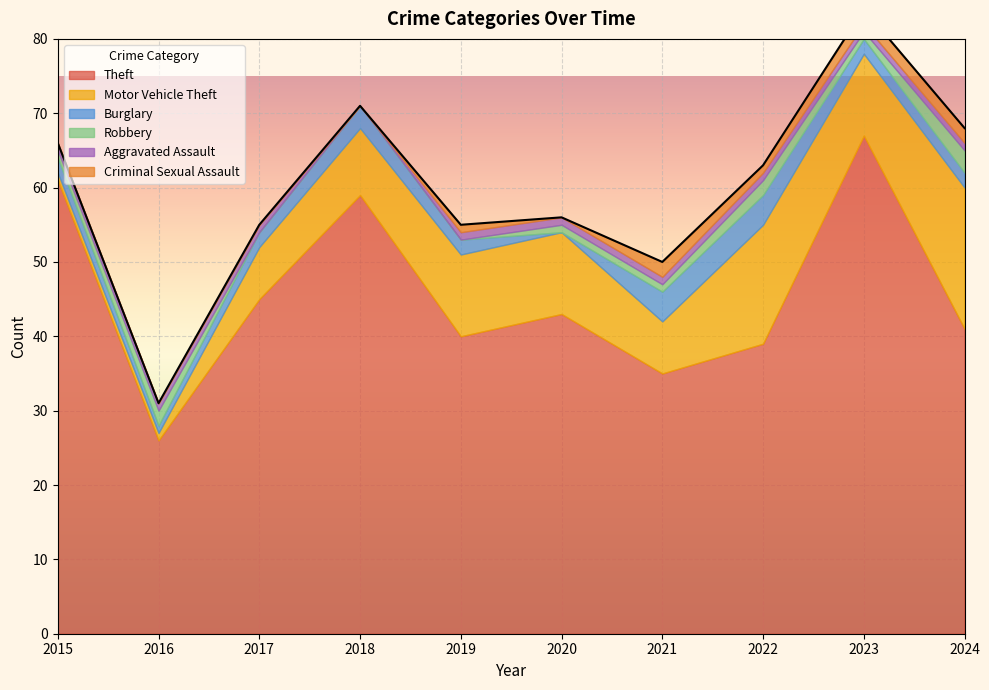

What are all the series names shown in the legend?

Theft, Motor Vehicle Theft, Burglary, Robbery, Aggravated Assault, Criminal Sexual Assault